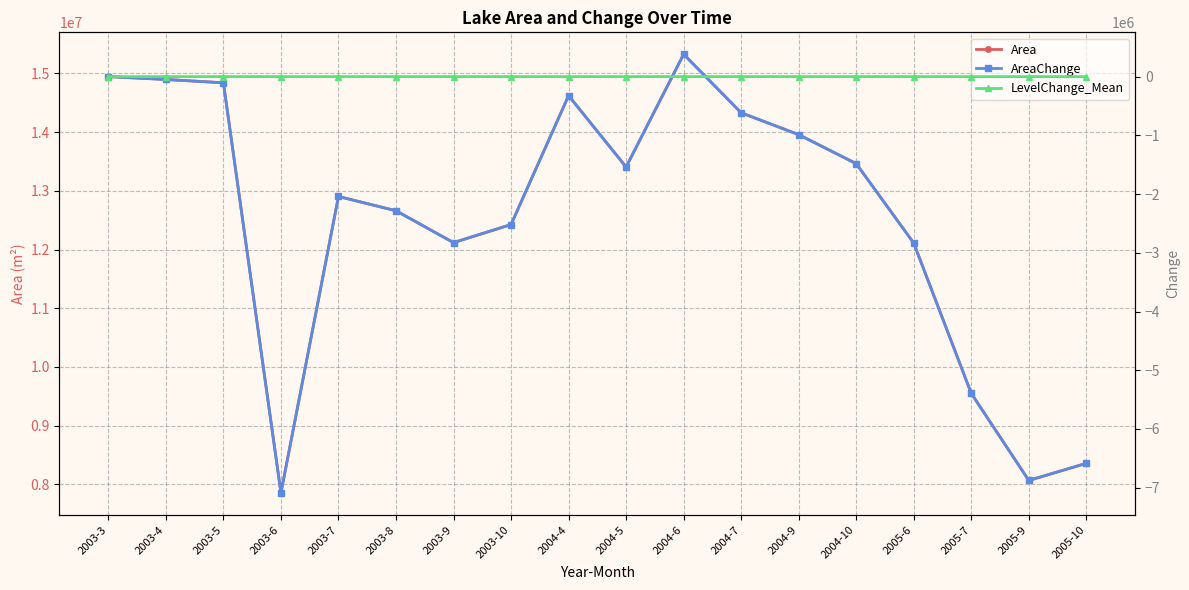

Does the chart display data point markers on the line(s)?

Yes